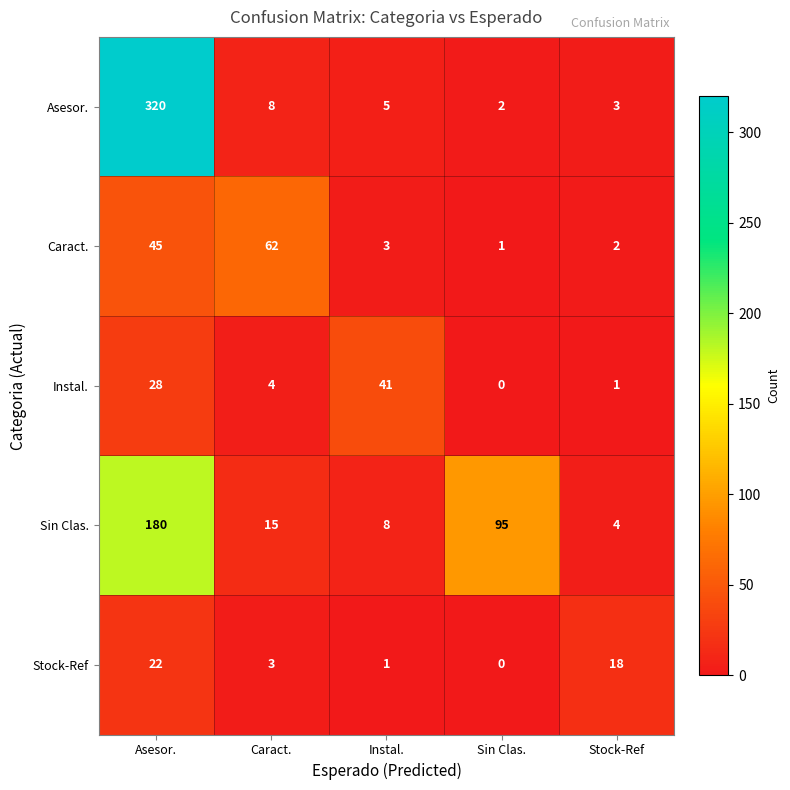

What is the spread (max minus min) of values at Sin Clas.?

95